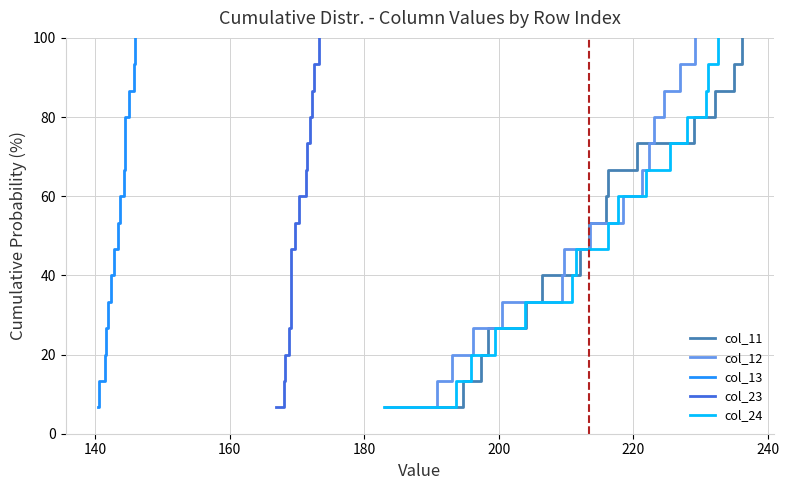

True or false: col_23 and col_13 intersect in this chart.

False